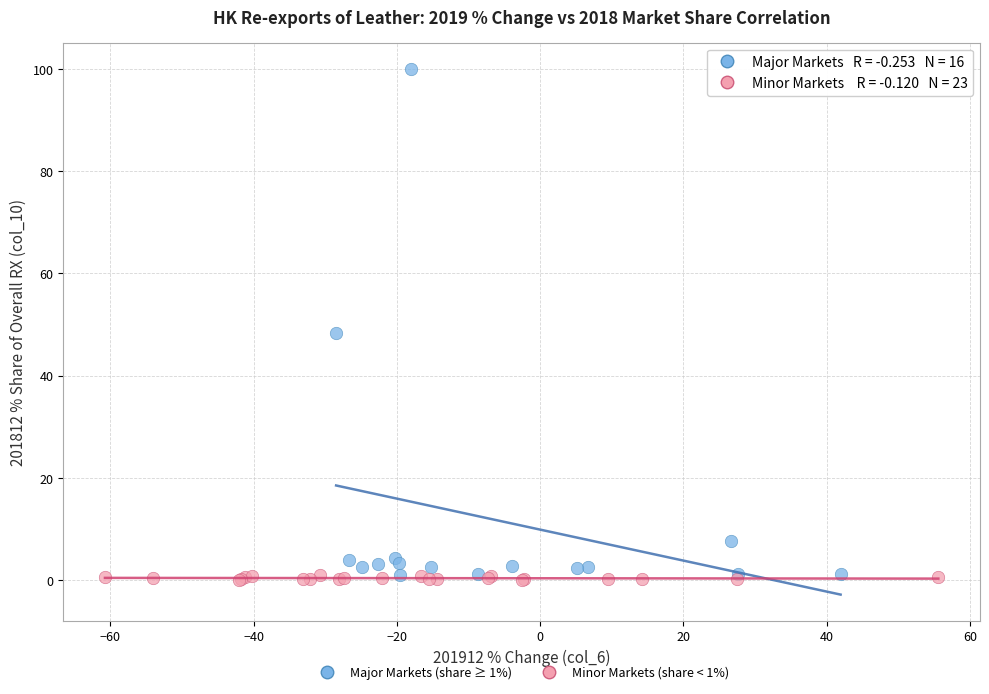

Which series contains the highest Y value?

Major Markets (share ≥ 1%)